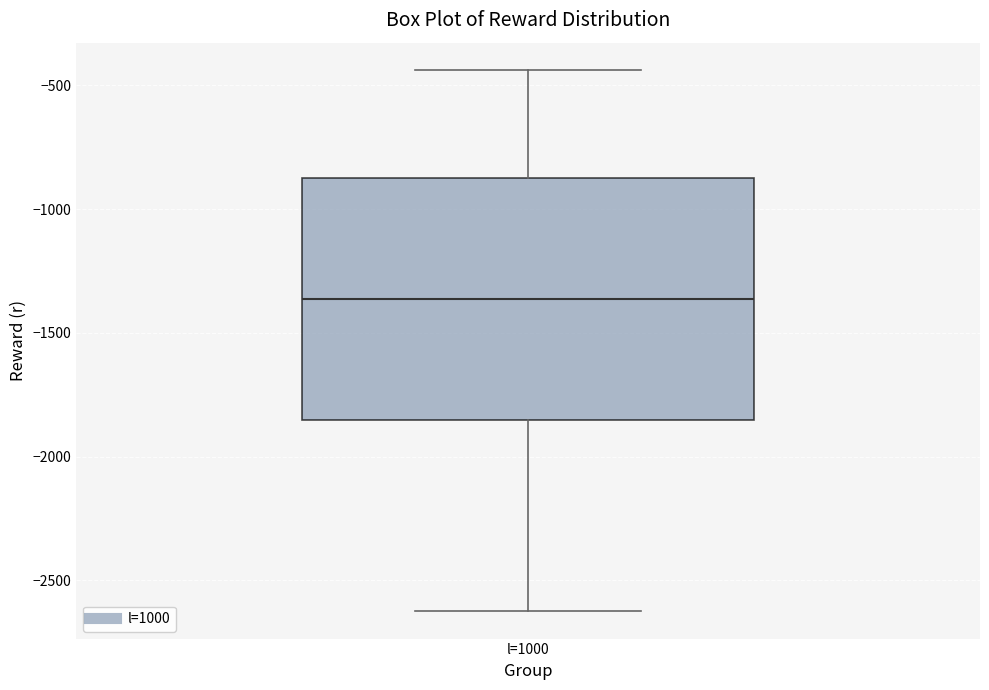

Read this box plot against the y-axis: the position of the median line, the range covered by the box, and the ends of both whiskers. The values are not printed on the chart, so give them approximately, as read against the axis.

median -1350, box -1850 to -900, whiskers -2650 to -450